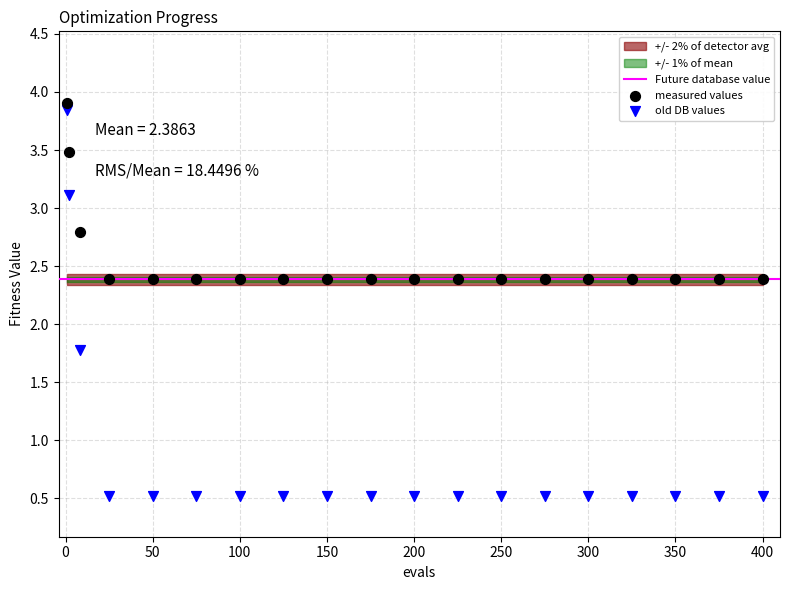

Which series contains the highest Y value?

measured values